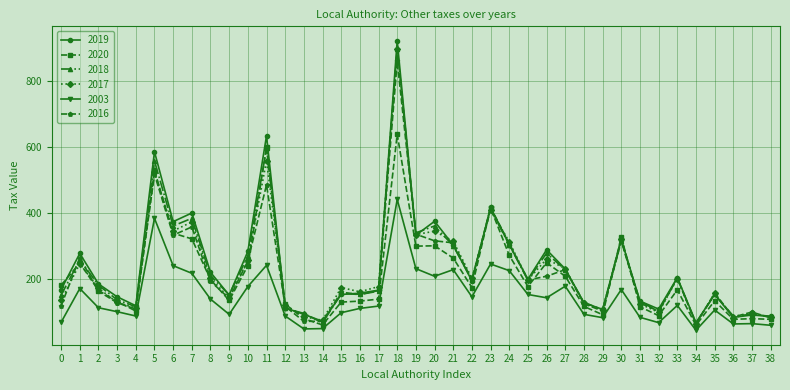

At which category is the sum across all series the highest?

18